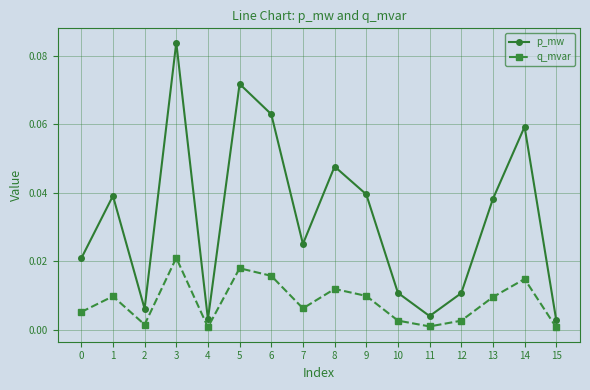

True or false: q_mvar and p_mw intersect in this chart.

False